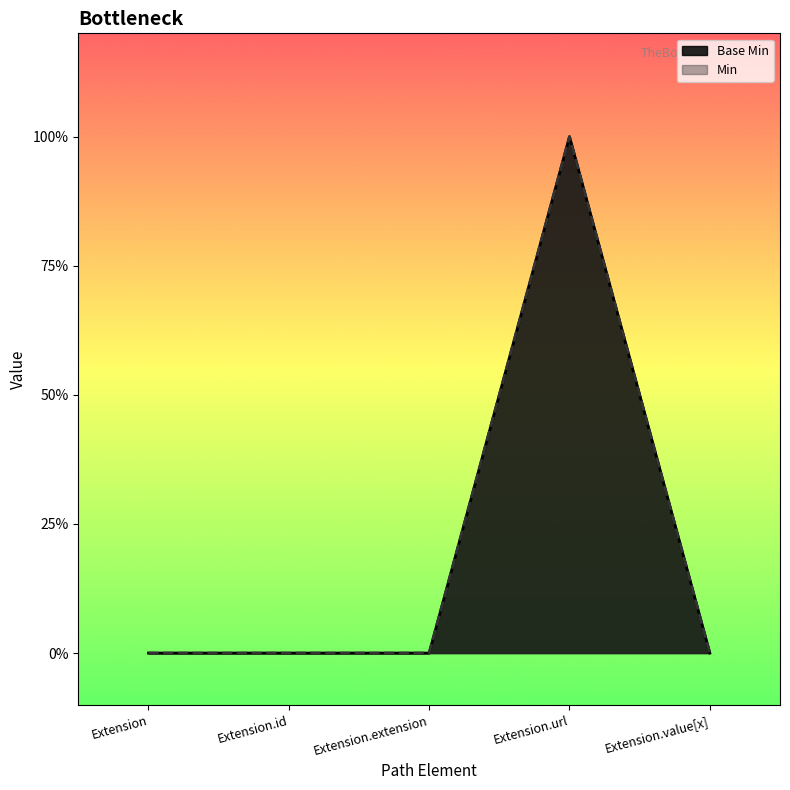

What is the label of the 5th point from the right?

Extension